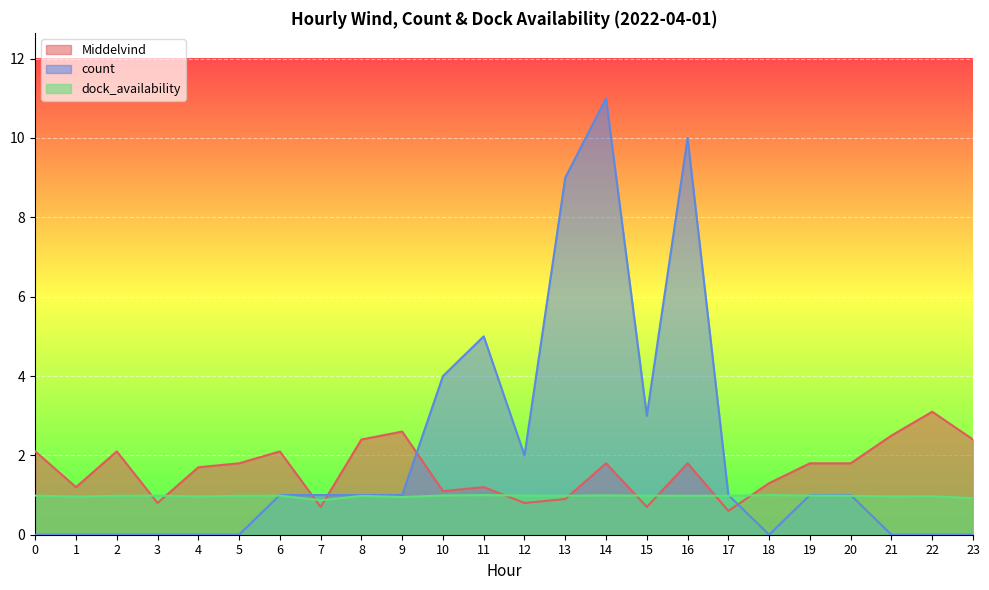

Is the value of Middelvind at 22 greater than the value of dock_availability at 23?

Yes